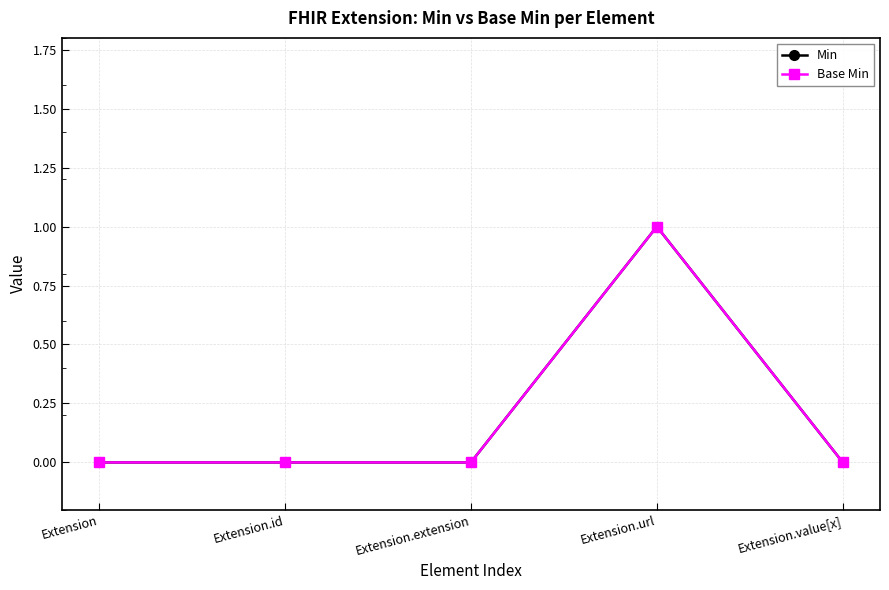

Which has a higher value, Extension.id or Extension.value[x]?

Extension.id